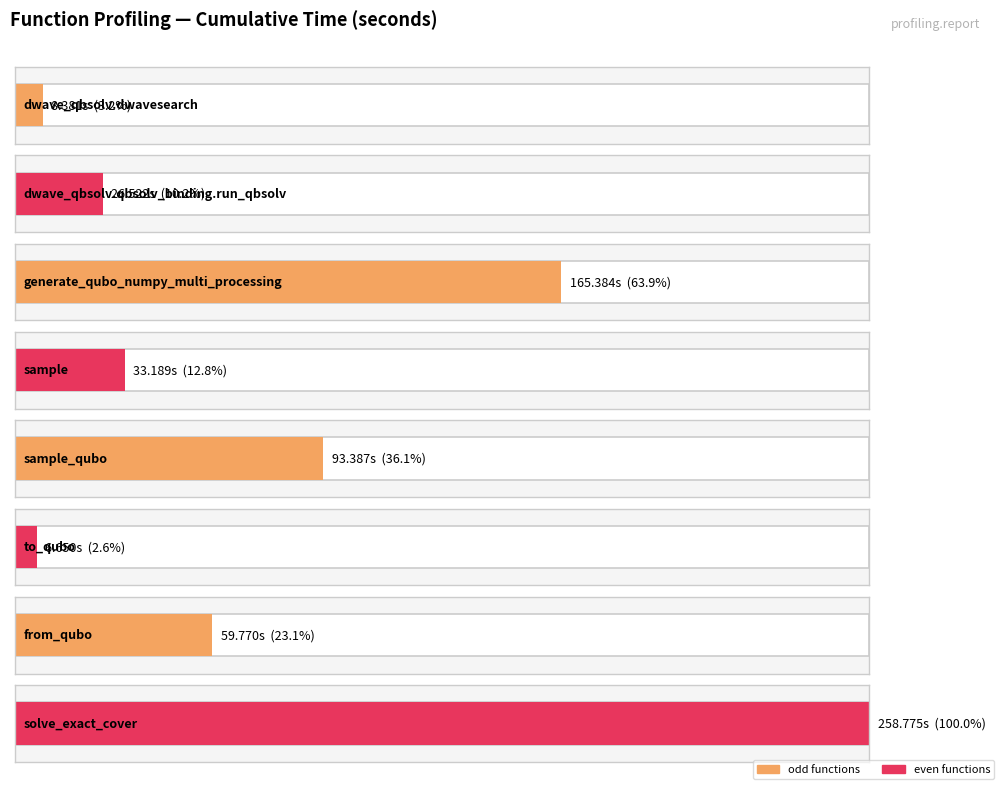

What position from the left is dwave_qbsolv.dwavesearch?

1